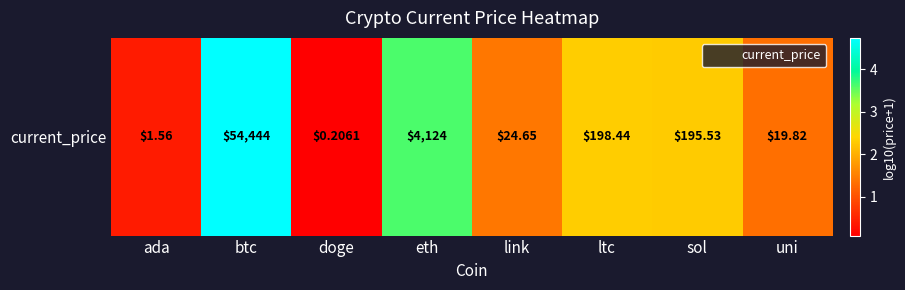

What is the sum of the values at sol and btc?

7.0